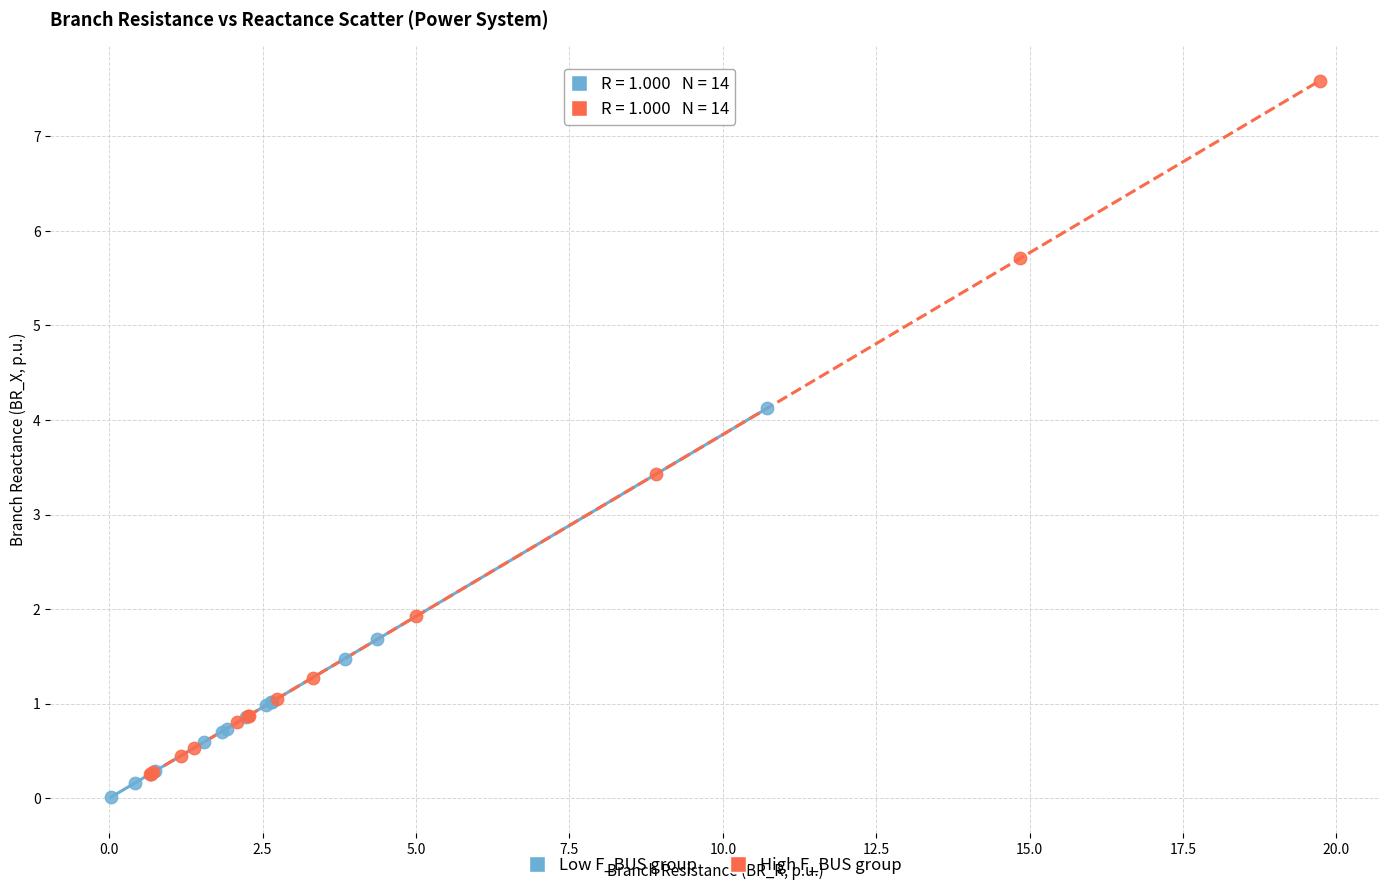

Which series contains the highest Y value?

High F_BUS group